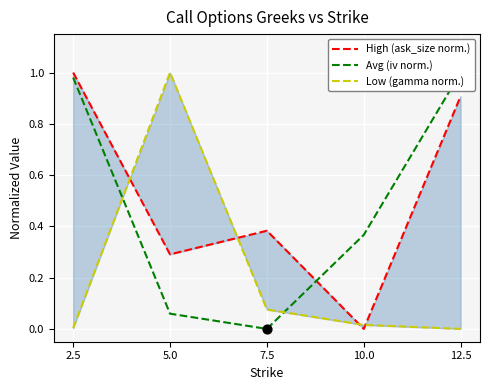

At how many categories does at least one series exceed 0?

5